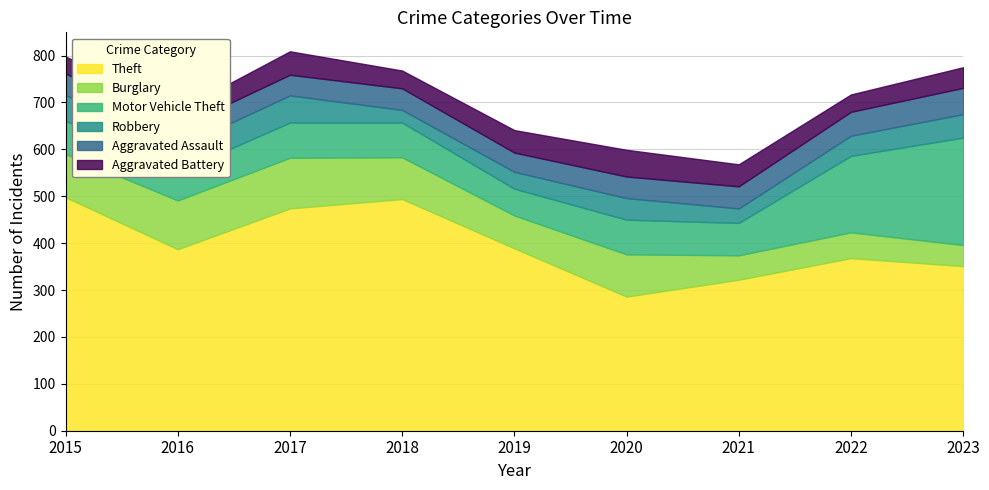

What is the spread (max minus min) of values at 2015?

462